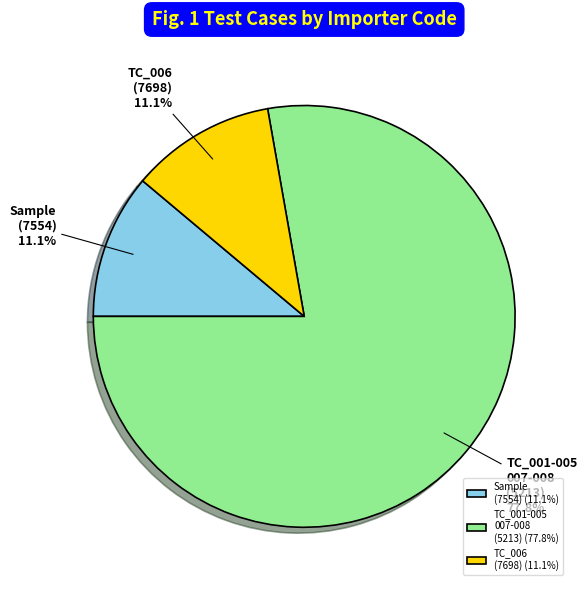

What percentage do TC_001-005 007-008 (5213) and Sample (7554) together represent?

88.9%